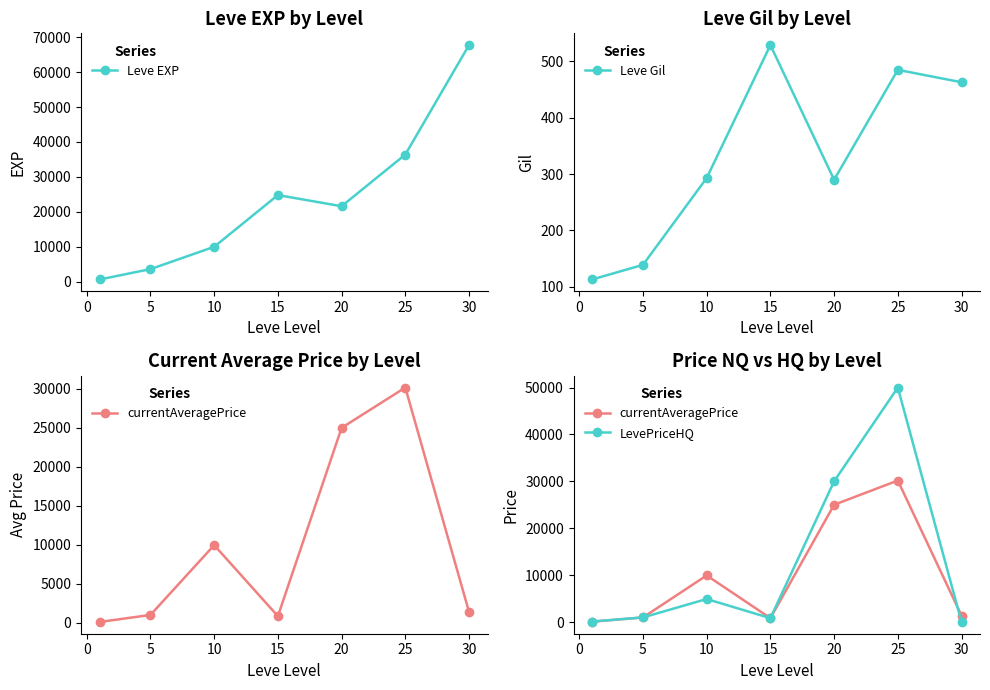

The value of Leve EXP at 10 is 9990. True or false?

True